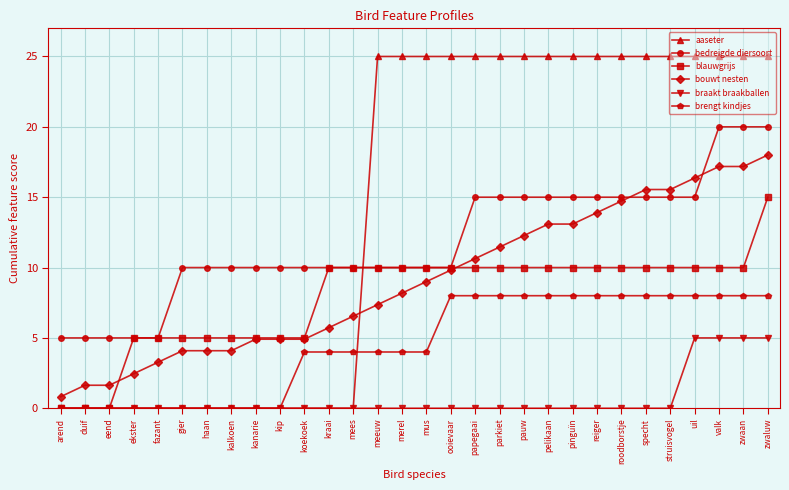

What is the sum of all aaseter values?

425.0